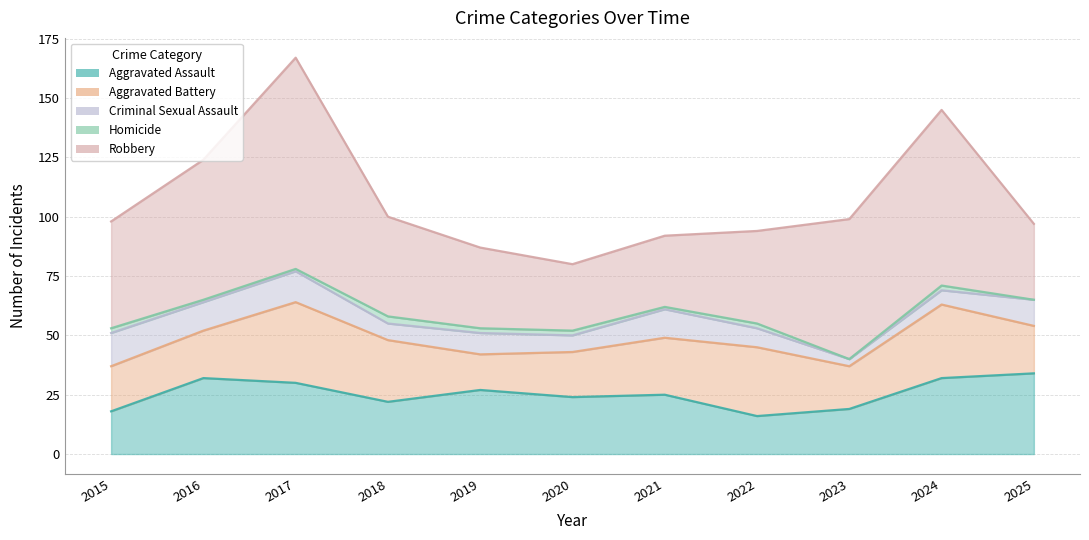

Is it true that Robbery equals 52 at 2017?

False